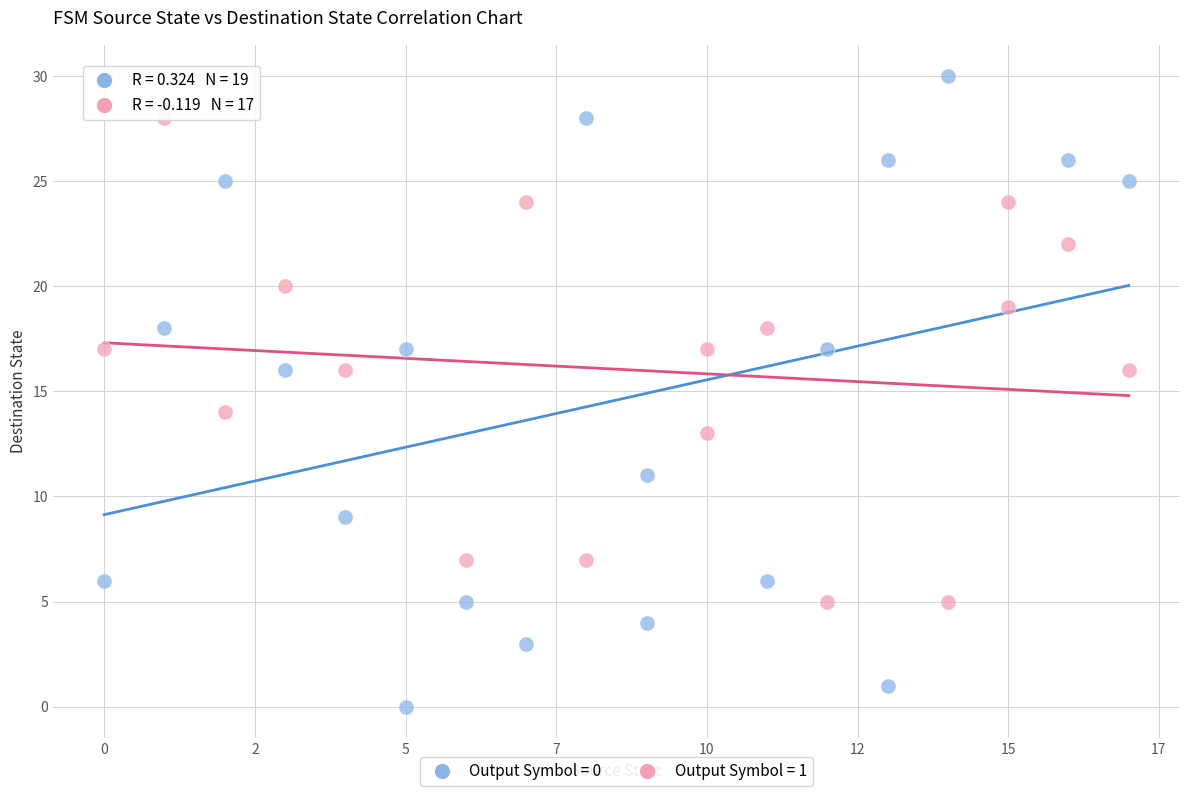

What are all the series names shown in the legend?

Output Symbol = 0, Output Symbol = 1